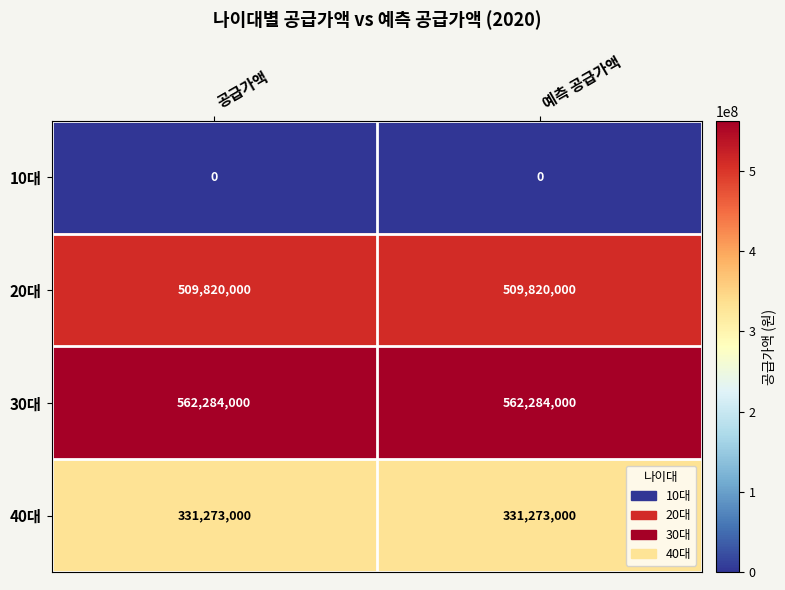

Reading right to left, transcribe all the data shown in this chart.

10대: 예측 공급가액=0	공급가액=0
20대: 예측 공급가액=509820000	공급가액=509820000
30대: 예측 공급가액=562284000	공급가액=562284000
40대: 예측 공급가액=331273000	공급가액=331273000